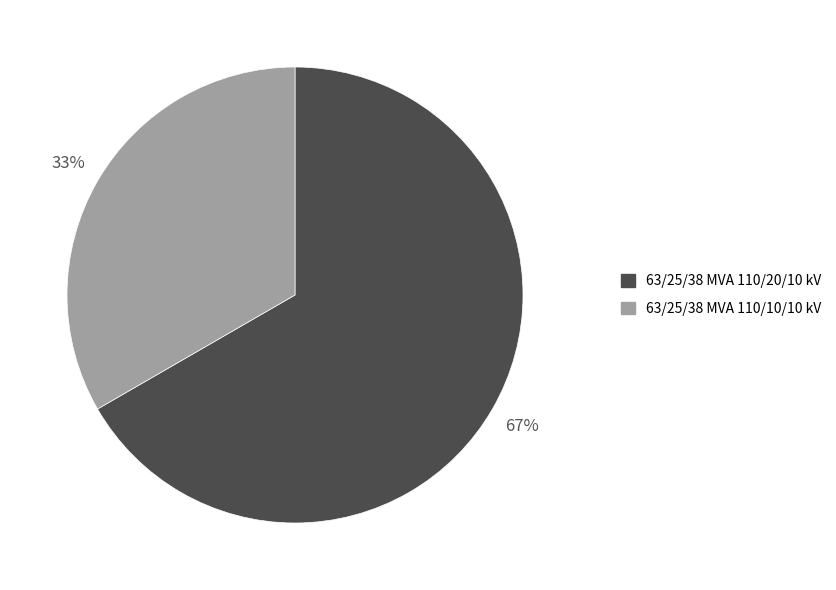

How many slices are in this pie chart?

2